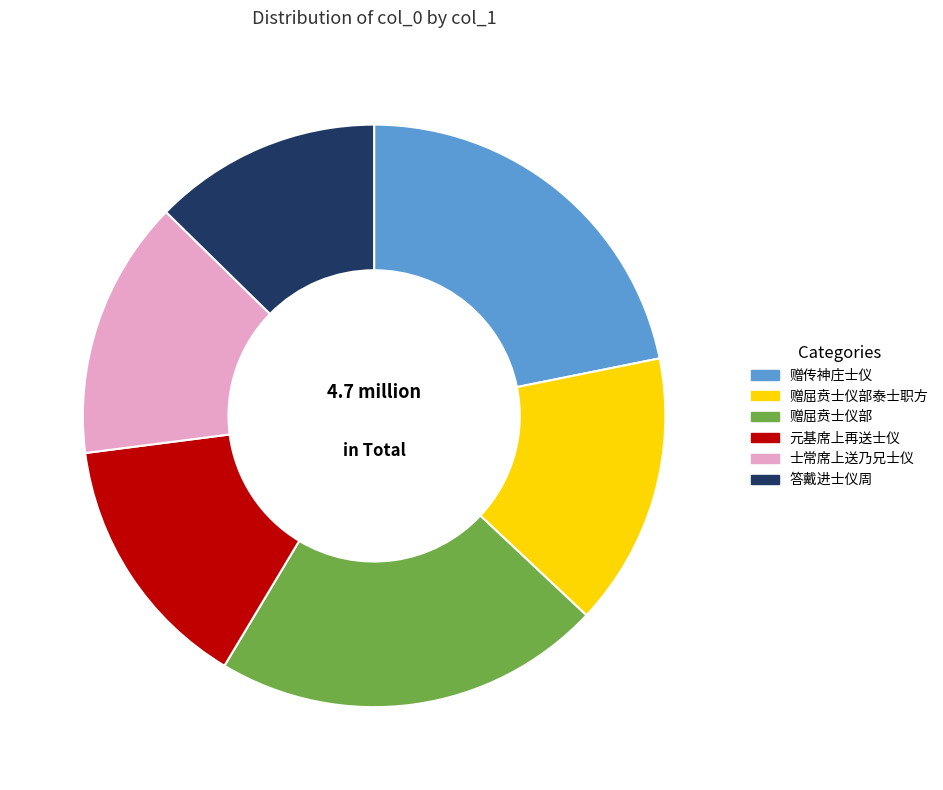

What is the ratio of the value at 士常席上送乃兄士仪 to the value at 答戴进士仪周?

1.1